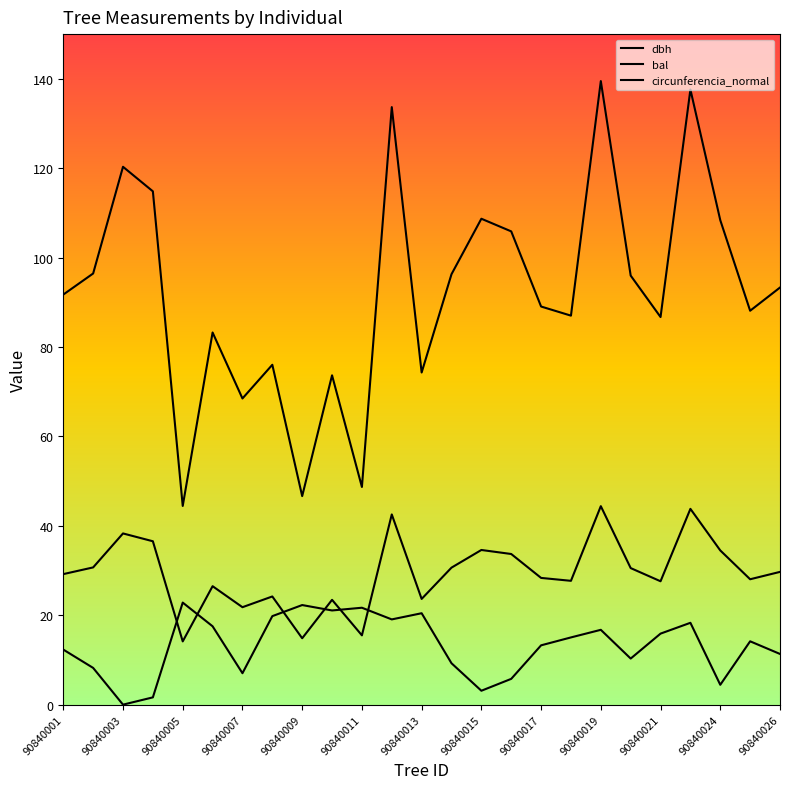

Does the chart have visible grid lines?

No